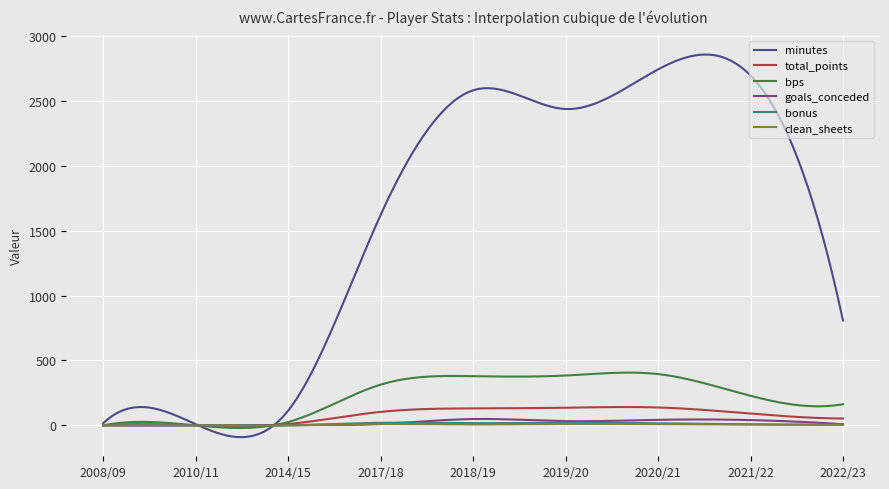

What is the minimum value for minutes?

-90.5